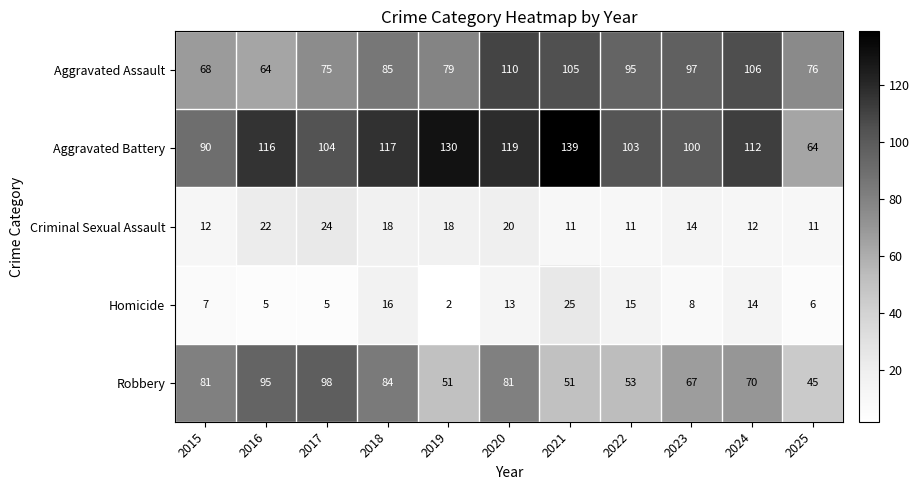

Which series has the largest range (max minus min)?

Aggravated Battery